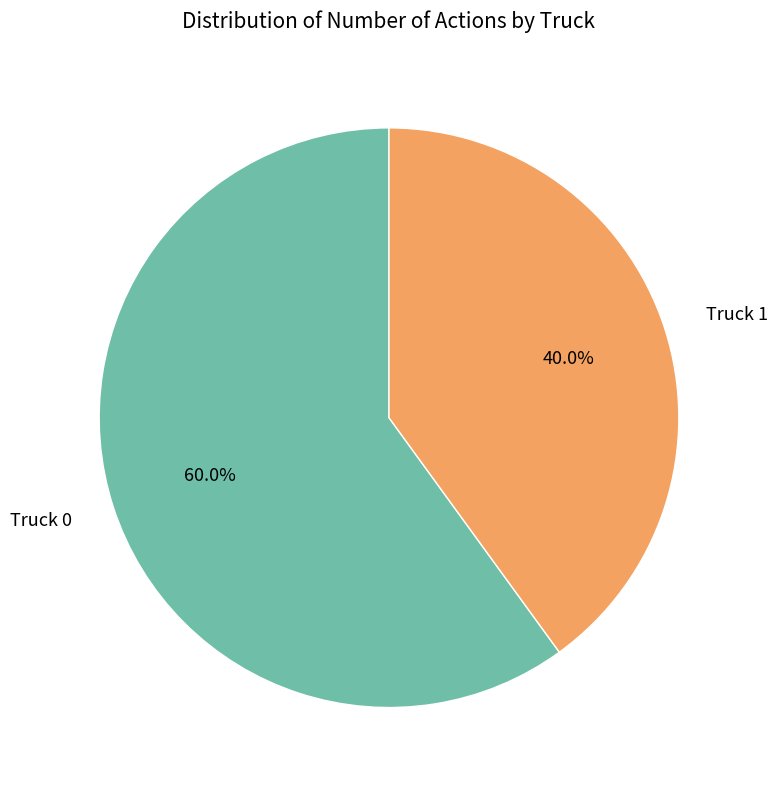

To the nearest percent, what is the average slice percentage?

50%